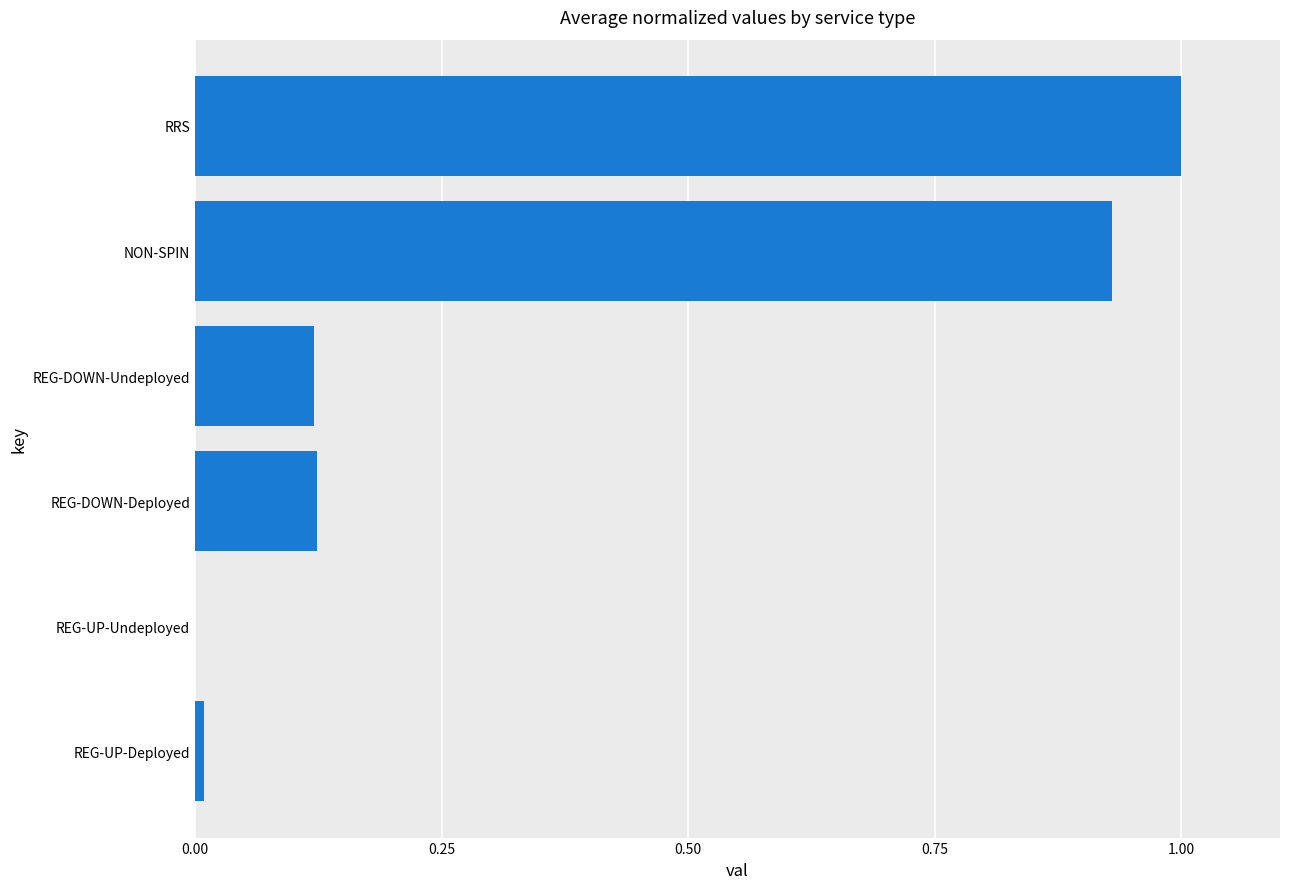

Are the bars horizontal?

Yes